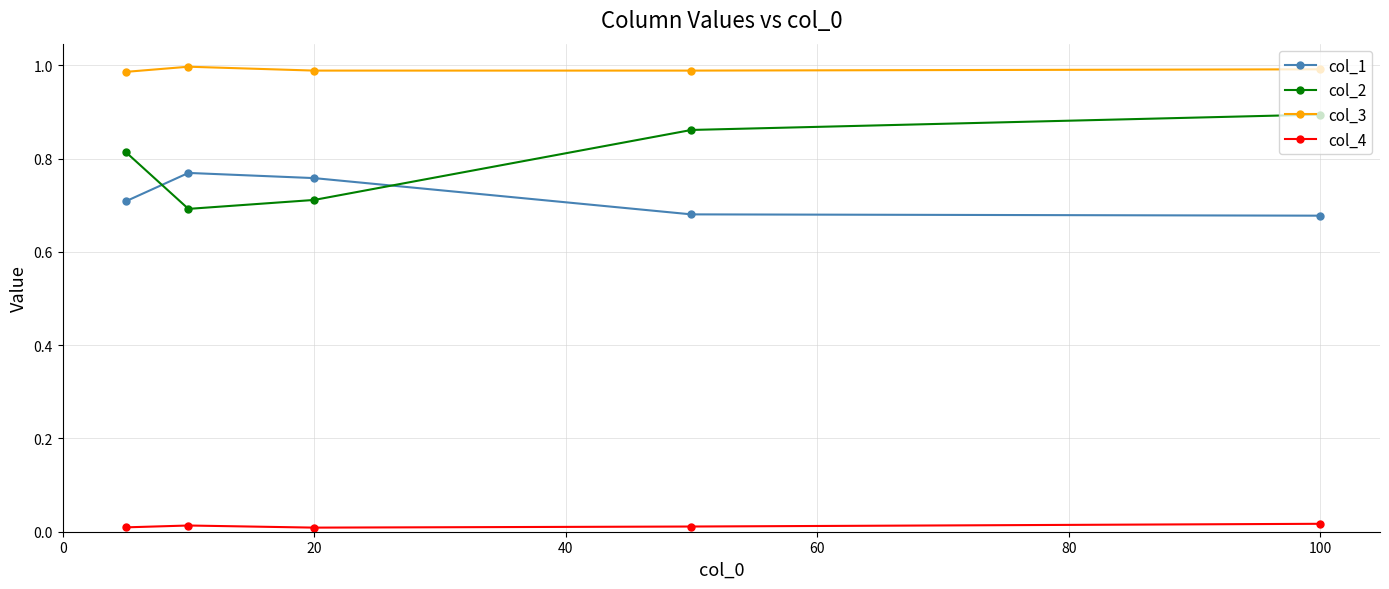

Rank the series by their maximum value, from lowest to highest.

col_4, col_1, col_2, col_3